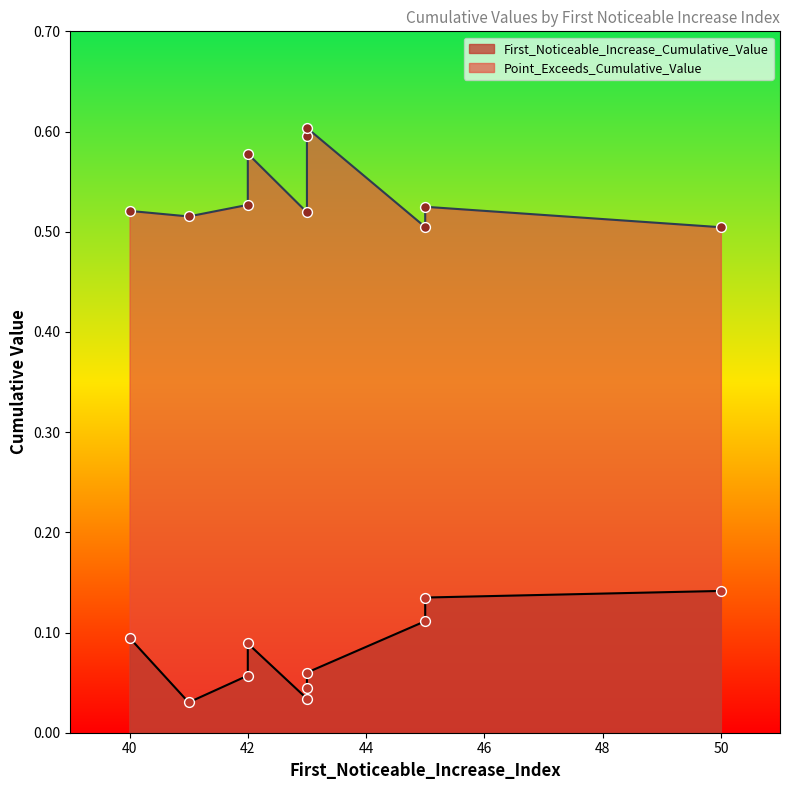

What are all the series names shown in the legend?

First_Noticeable_Increase_Cumulative_Value, Point_Exceeds_Cumulative_Value